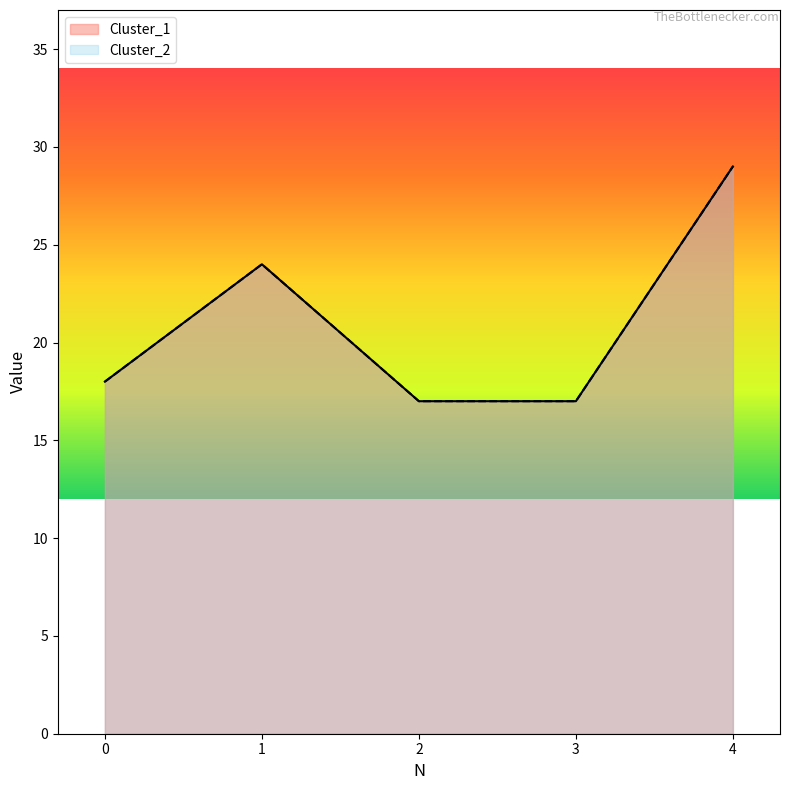

Is the value of Cluster_2 at 2 greater than the value of Cluster_1 at 0?

No